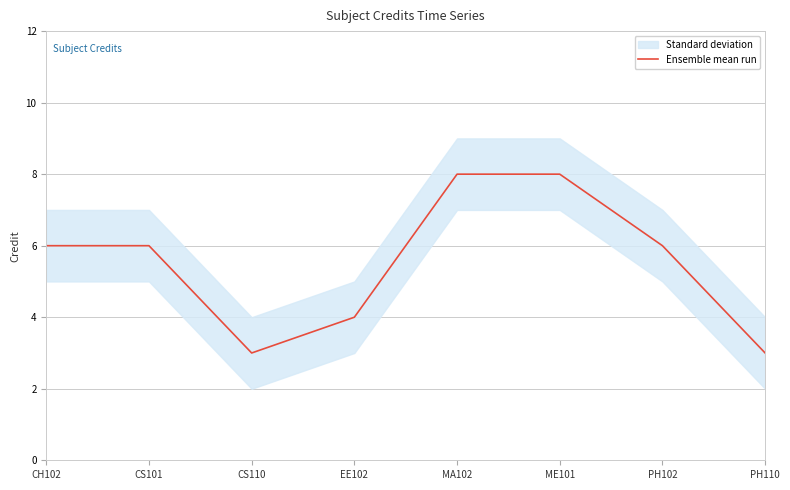

Count the number of values greater than 6.

2